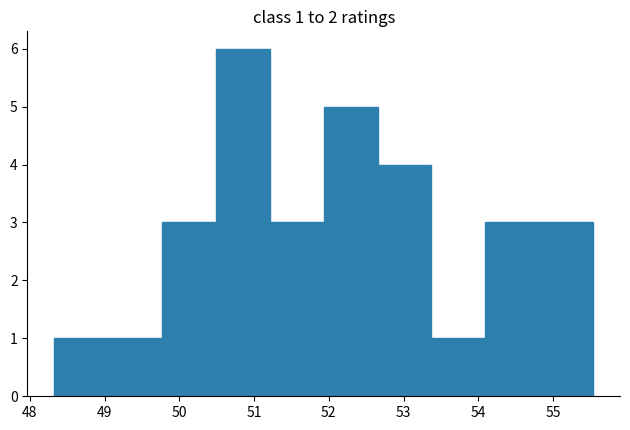

Which range on the x-axis has the tallest bar?

50.5 to 51.2